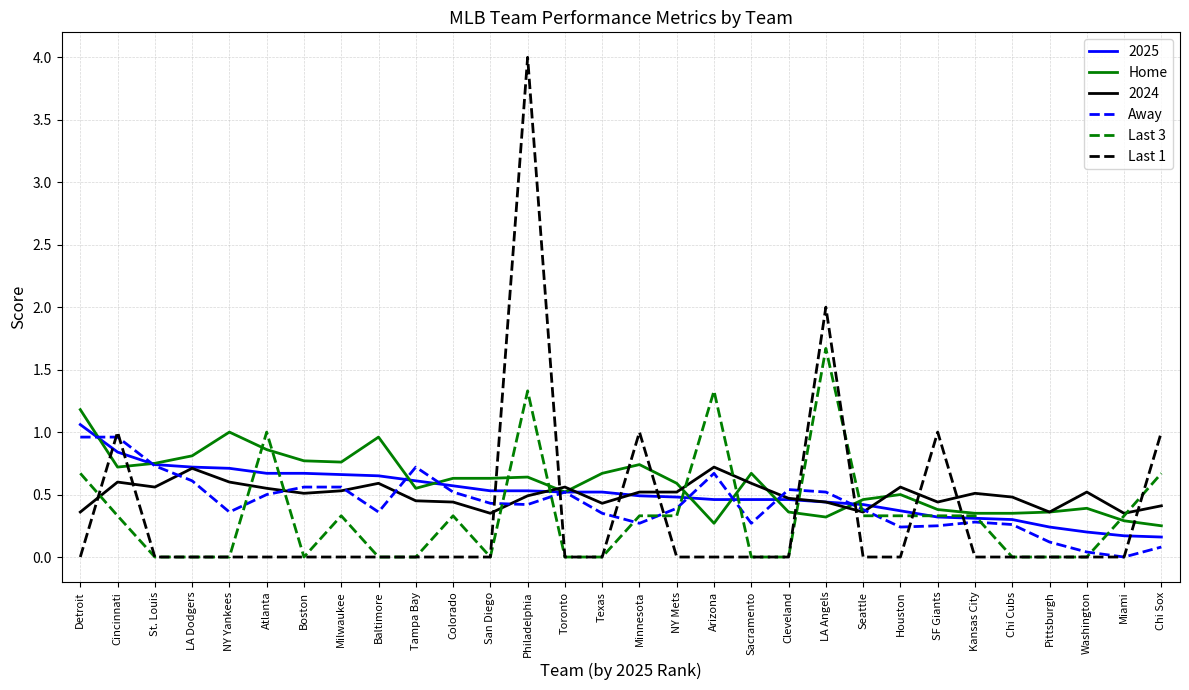

True or false: Last 3 has a value of 0.3 at Atlanta.

False